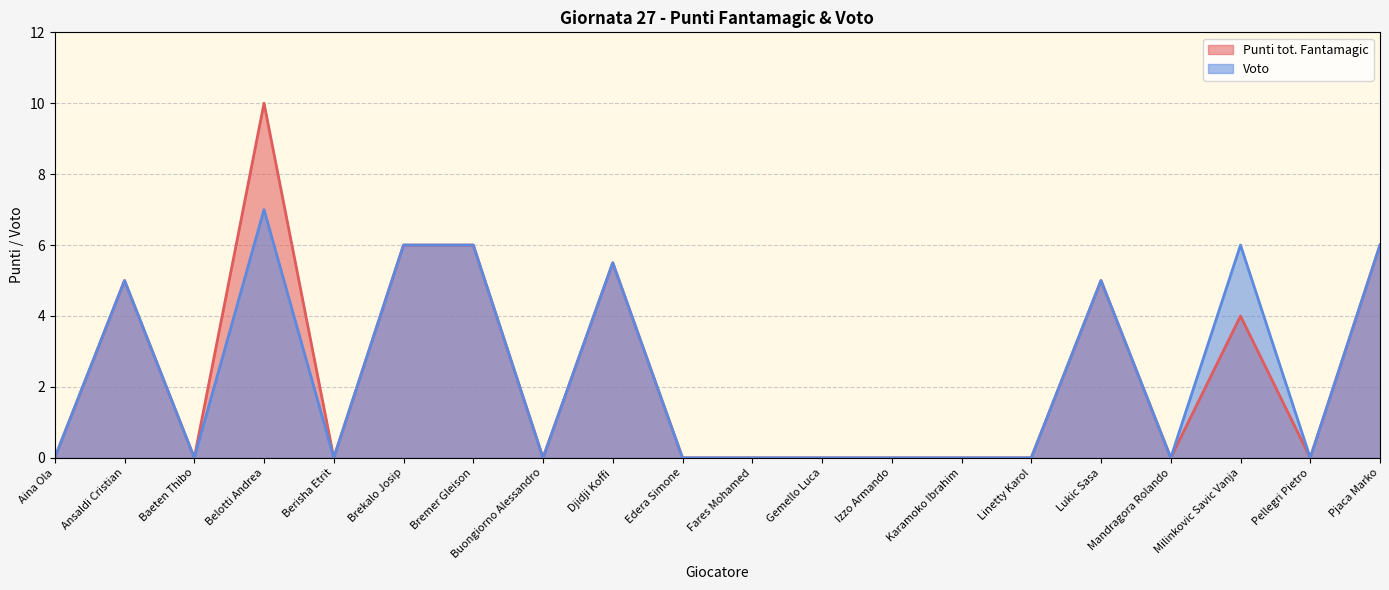

Count the number of data series in this chart.

2